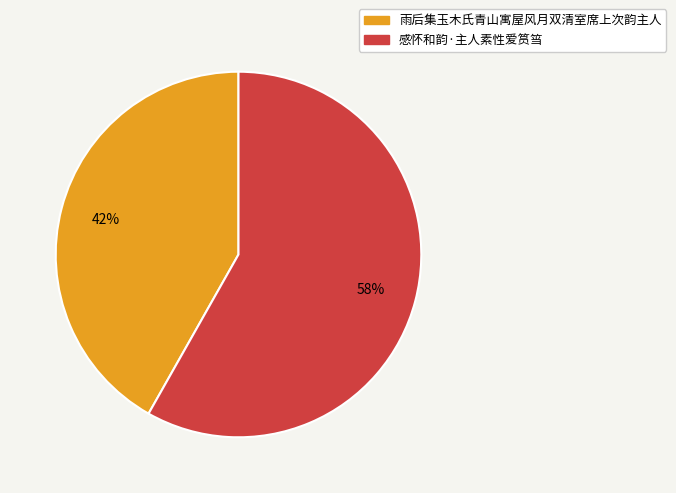

Is 雨后集玉木氏青山寓屋风月双清室席上次韵主人 the majority of the pie?

No